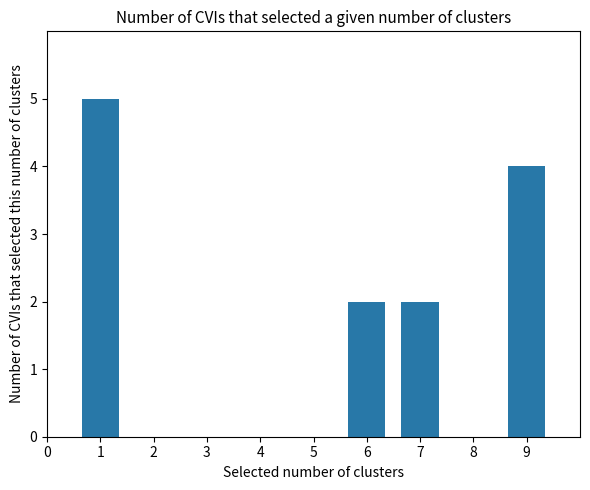

True or false: the data shows -2 at 3.

False